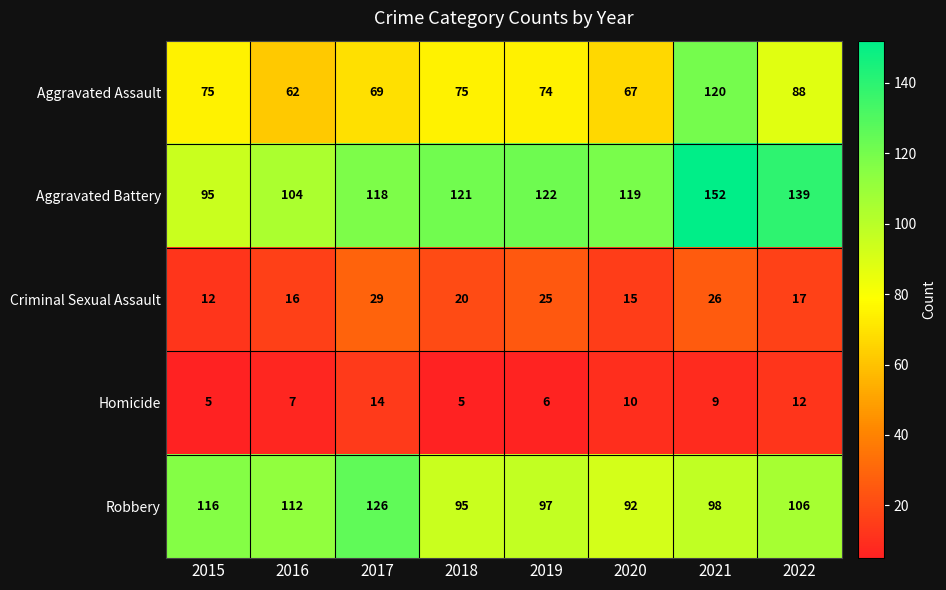

Is it true that Aggravated Battery equals 95 at 2015?

True